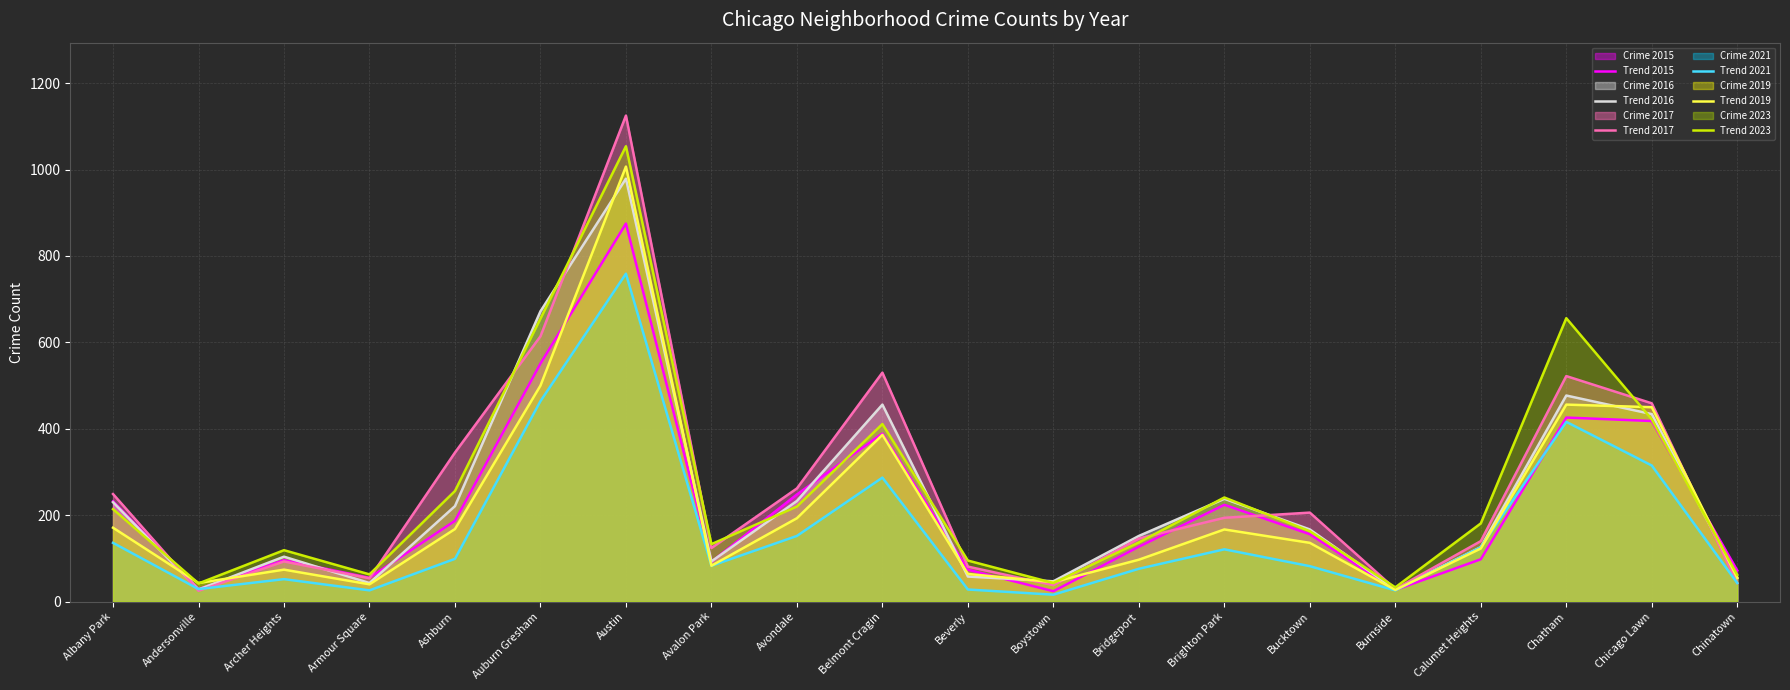

What is the smallest value displayed?

16